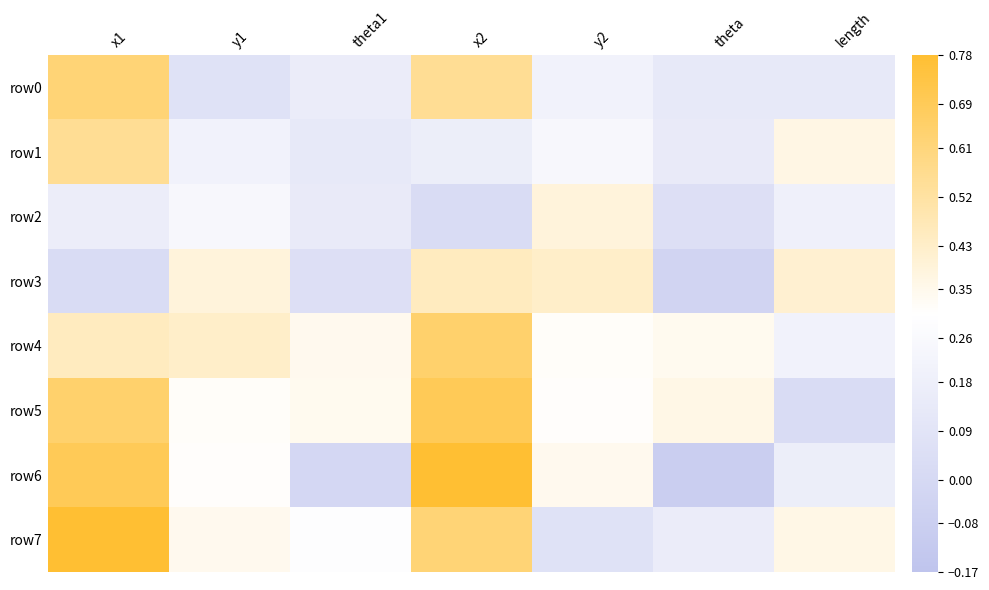

Which series has the largest total across all categories?

row4